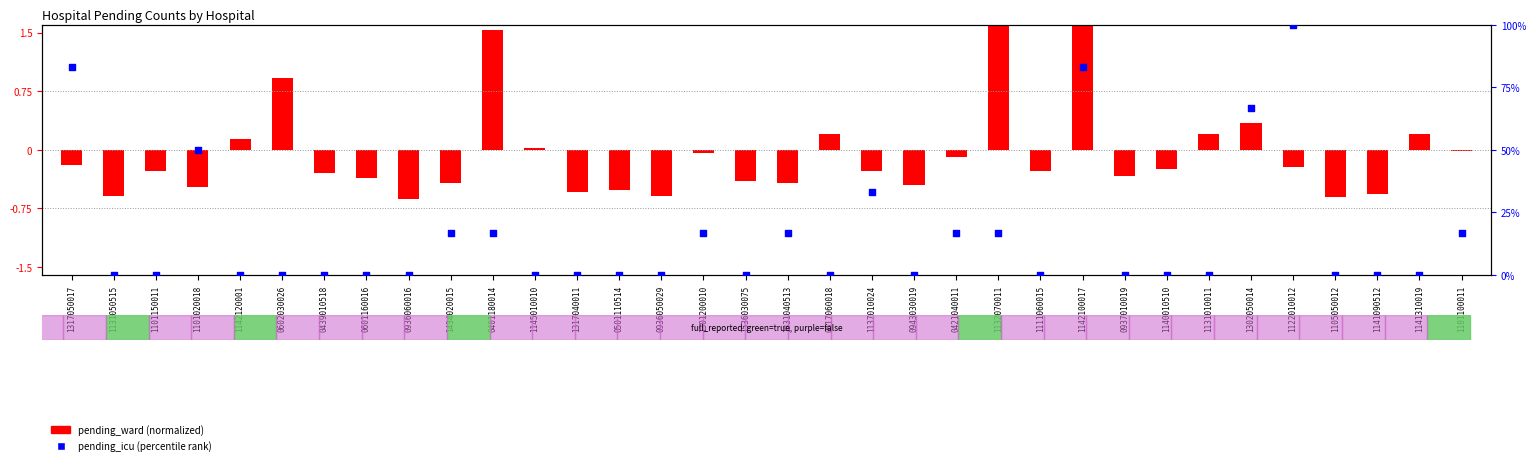

At how many categories does at least one series exceed 12?

13